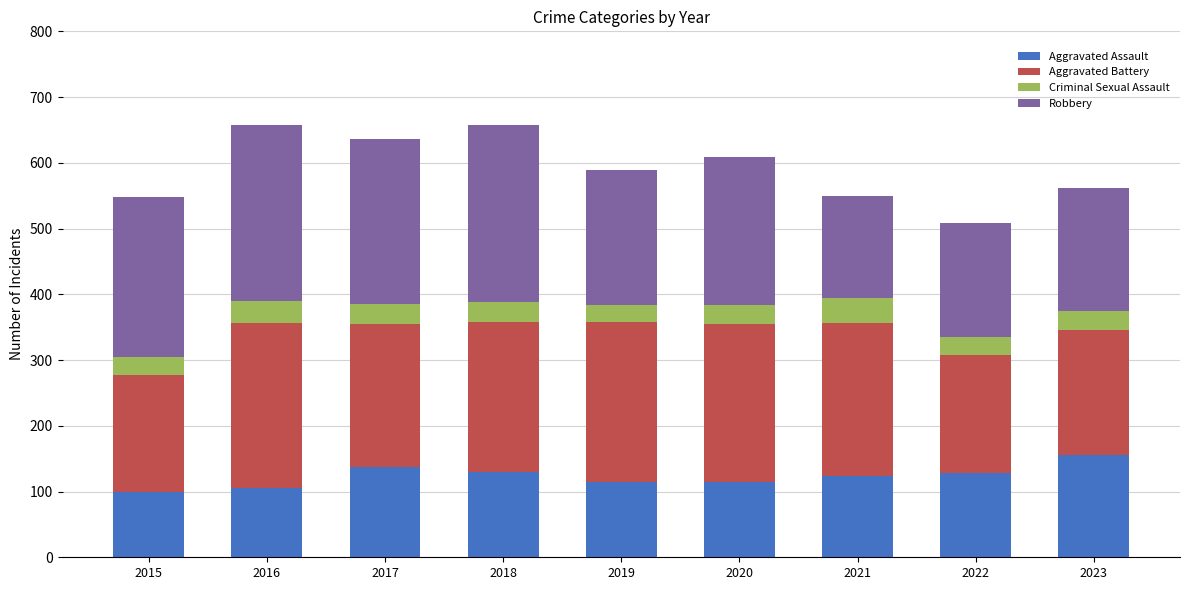

What are all the series names shown in the legend?

Aggravated Assault, Aggravated Battery, Criminal Sexual Assault, Robbery